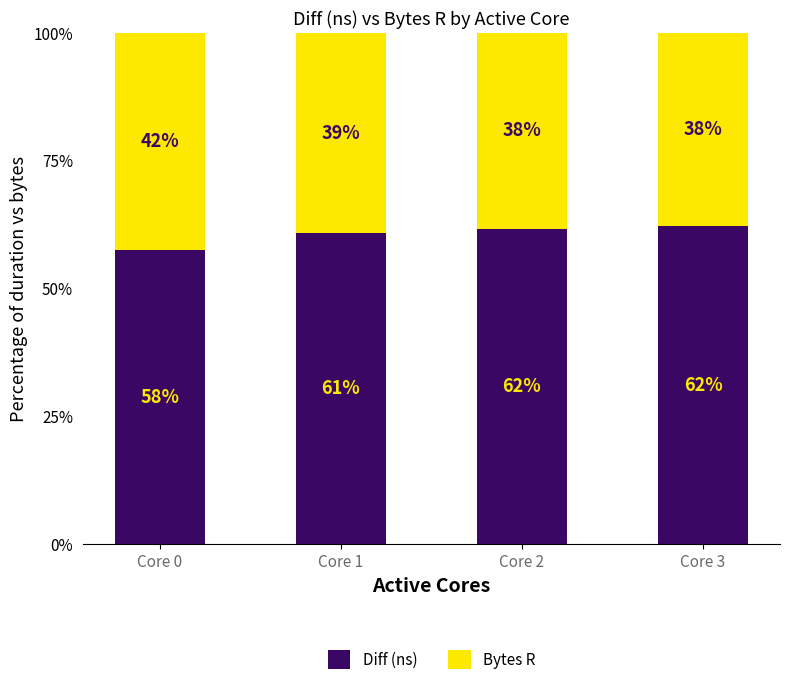

The value of Diff (ns) at Core 3 is 62.2. True or false?

True